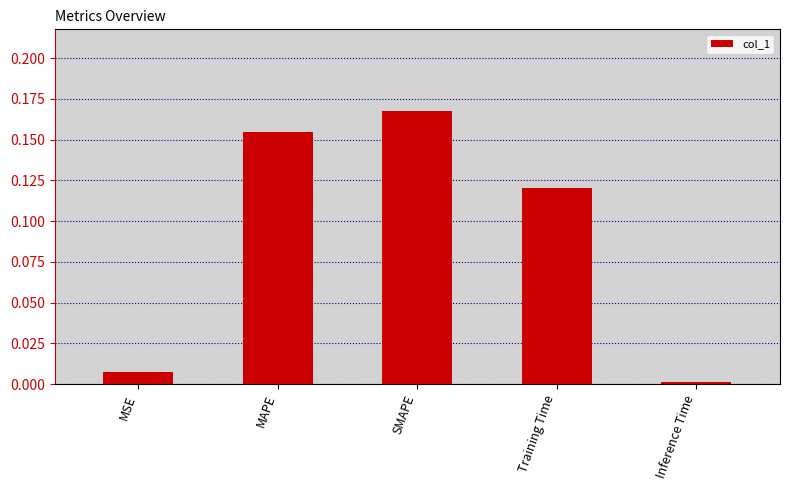

Does the chart contain any negative values?

No